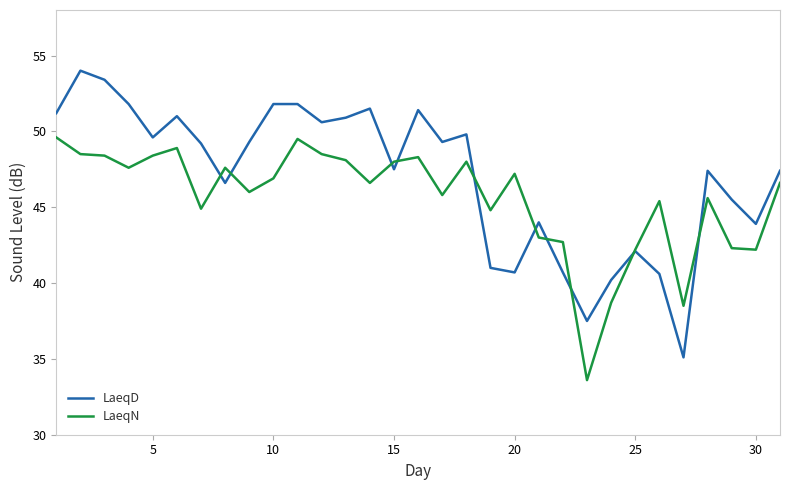

How many values in the LaeqD series are below 49?

15